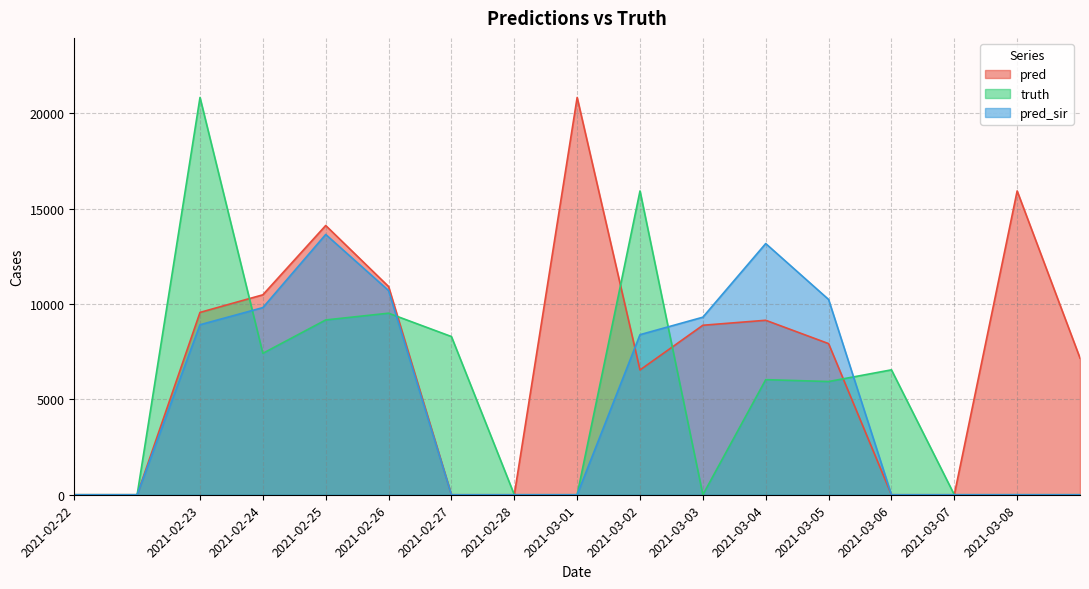

Reading right to left, list all the values displayed in this chart.

pred: 2021-03-08=7161	2021-03-08=15924	2021-03-07=0	2021-03-06=0	2021-03-05=7922	2021-03-04=9145	2021-03-03=8884	2021-03-02=6541	2021-03-01=20823	2021-02-28=0	2021-02-27=0	2021-02-26=10913	2021-02-25=14113	2021-02-24=10480	2021-02-23=9557	2021-02-22=0	2021-02-22=0
truth: 2021-03-08=0	2021-03-08=0	2021-03-07=0	2021-03-06=6547	2021-03-05=5934	2021-03-04=6033	2021-03-03=0	2021-03-02=15924	2021-03-01=0	2021-02-28=0	2021-02-27=8292	2021-02-26=9516	2021-02-25=9162	2021-02-24=7413	2021-02-23=20823	2021-02-22=0	2021-02-22=0
pred_sir: 2021-03-08=0	2021-03-08=0	2021-03-07=0	2021-03-06=0	2021-03-05=10236	2021-03-04=13166	2021-03-03=9306	2021-03-02=8390	2021-03-01=0	2021-02-28=0	2021-02-27=0	2021-02-26=10702	2021-02-25=13643	2021-02-24=9809	2021-02-23=8911	2021-02-22=0	2021-02-22=0